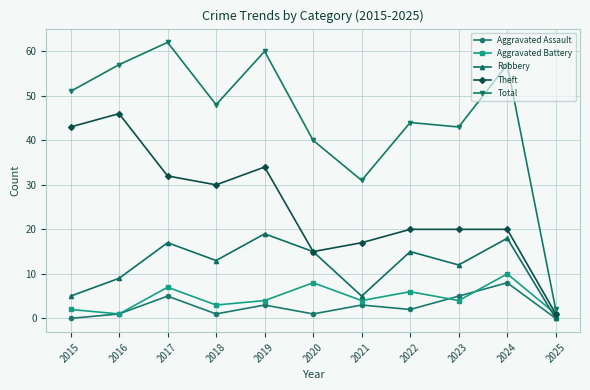

How many categories are shown in the chart?

11